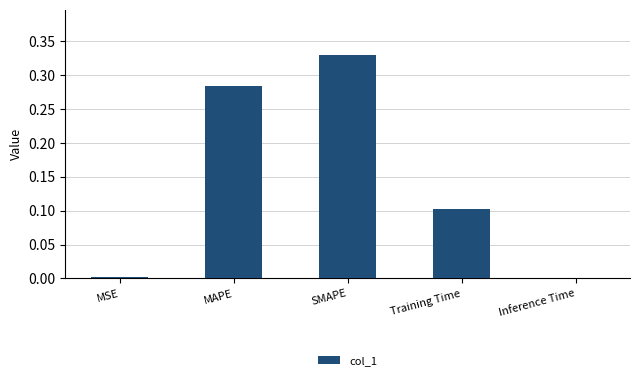

What is the label of the 4th bar from the right?

MAPE